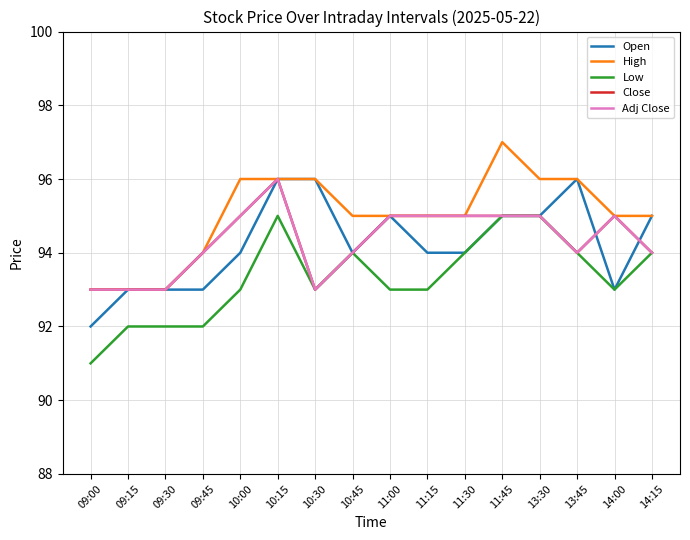

Where is Low nearest to the value 93?

10:00